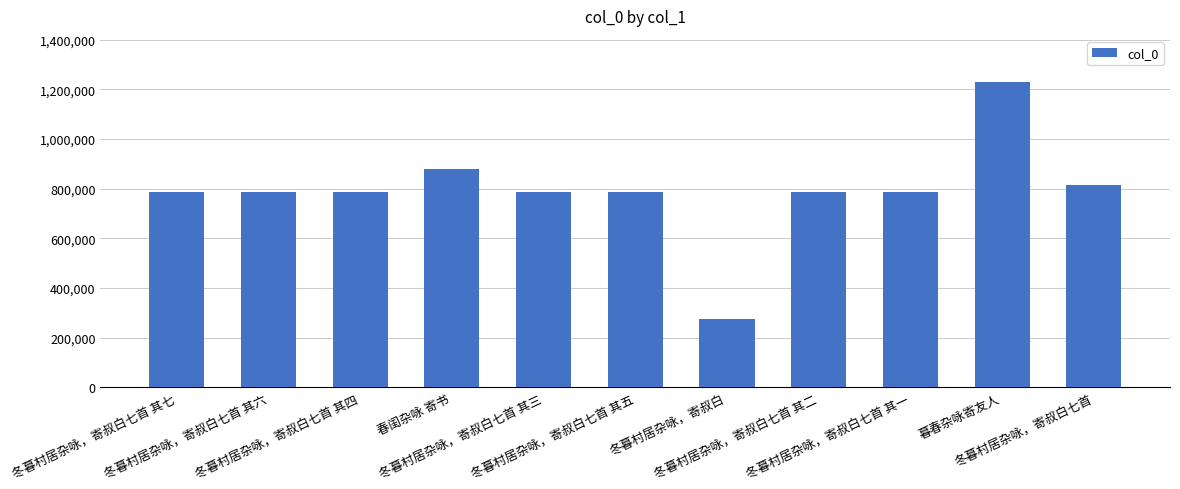

How many bars are there in total?

11